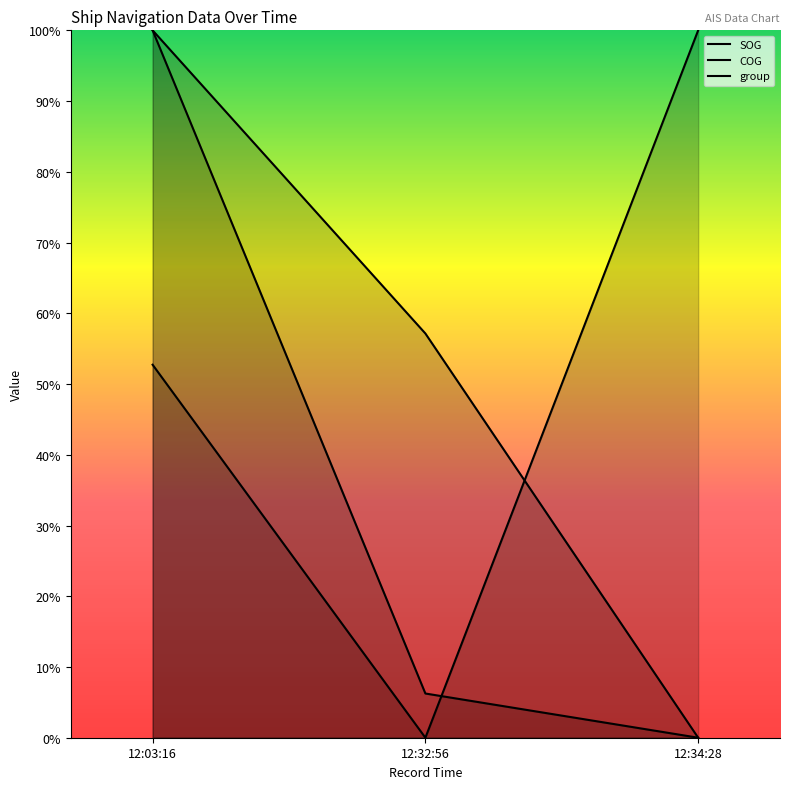

Which series has the largest range (max minus min)?

SOG